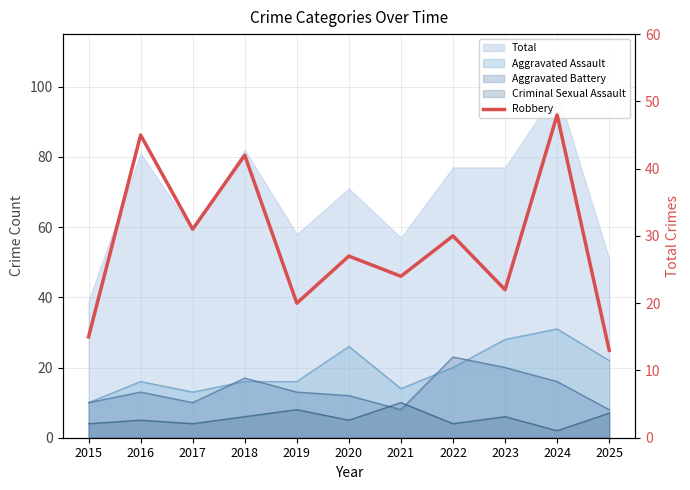

The value at 2022 is 30. True or false?

True